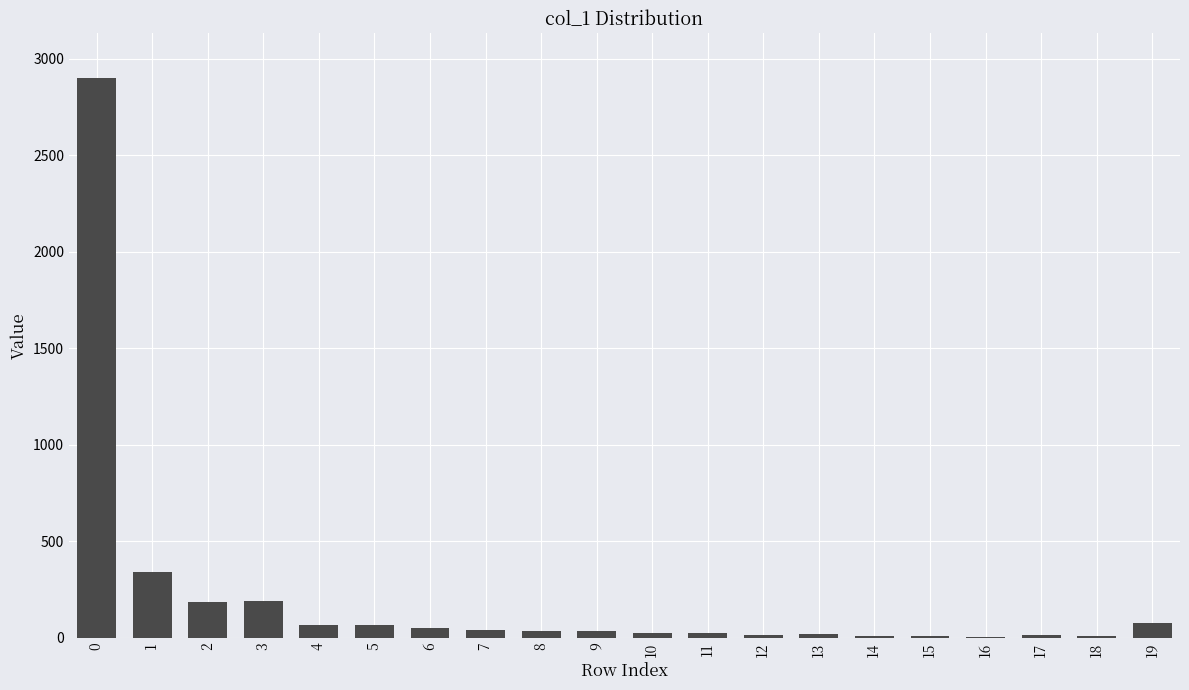

The value at 2 is 184. True or false?

True